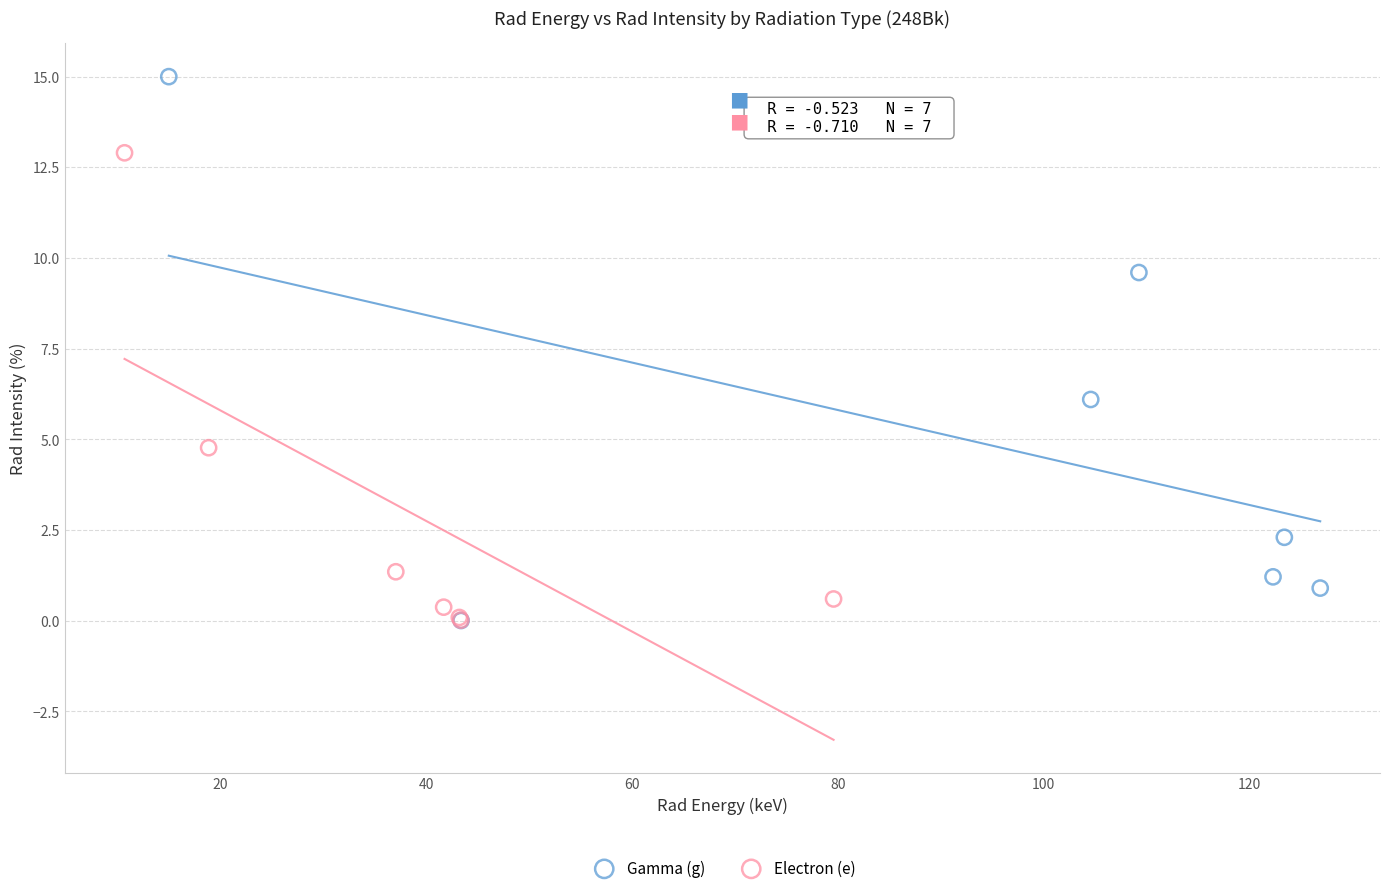

What are all the series names shown in the legend?

Gamma (g), Electron (e)